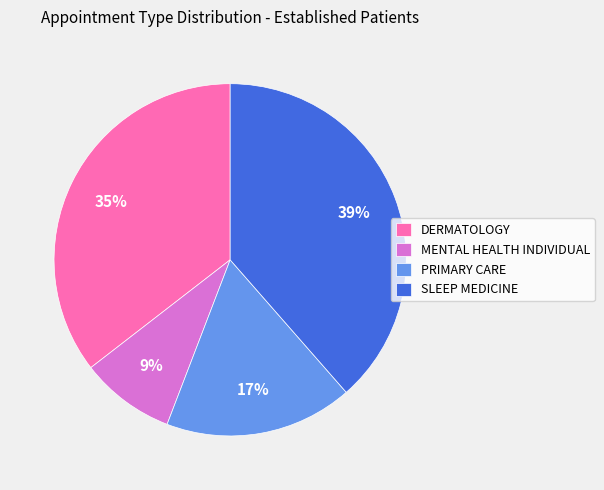

The DERMATOLOGY slice represents 35% of the pie. True or false?

True